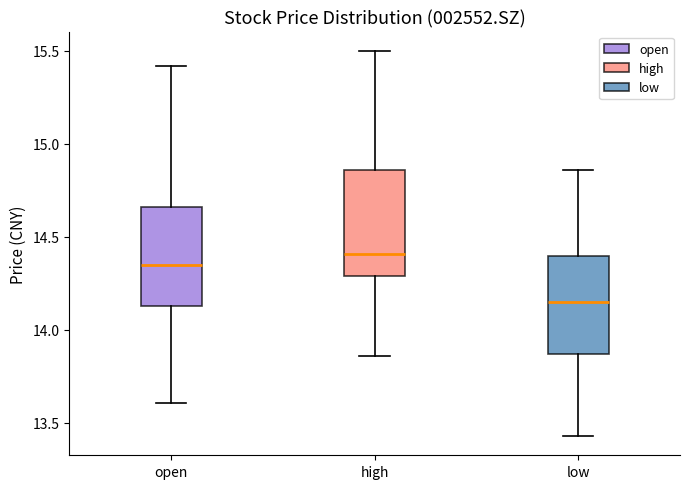

Where does the upper whisker of the box for open end on the y-axis? The values are not printed on the chart, so give them approximately, as read against the axis.

15.40